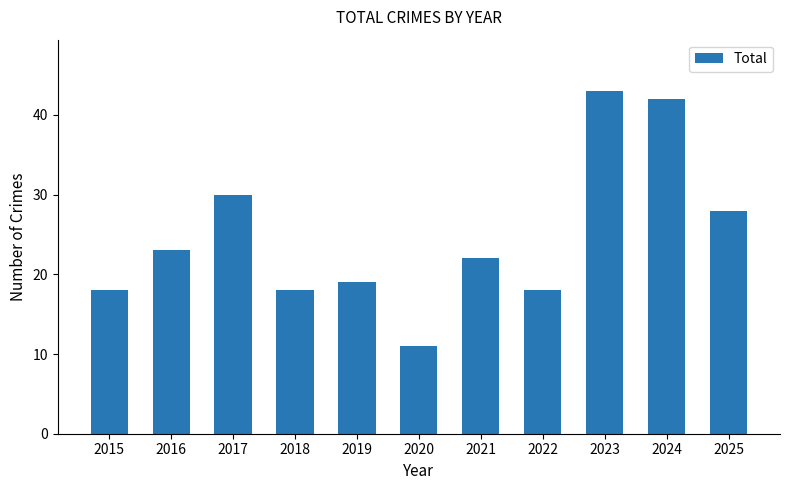

How many series are shown in this chart?

1